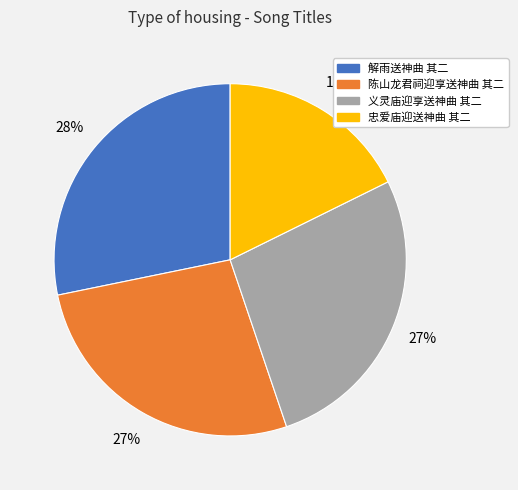

How many slices are in this pie chart?

4